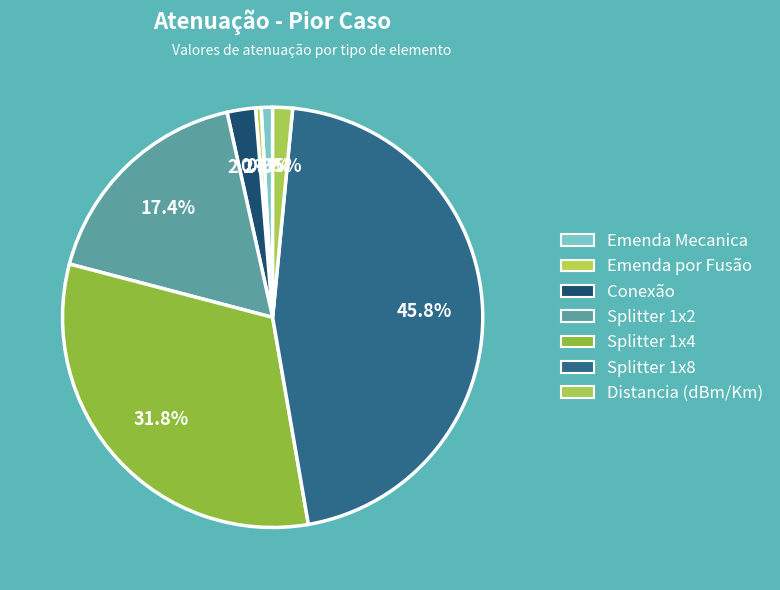

How many slices are in this pie chart?

7